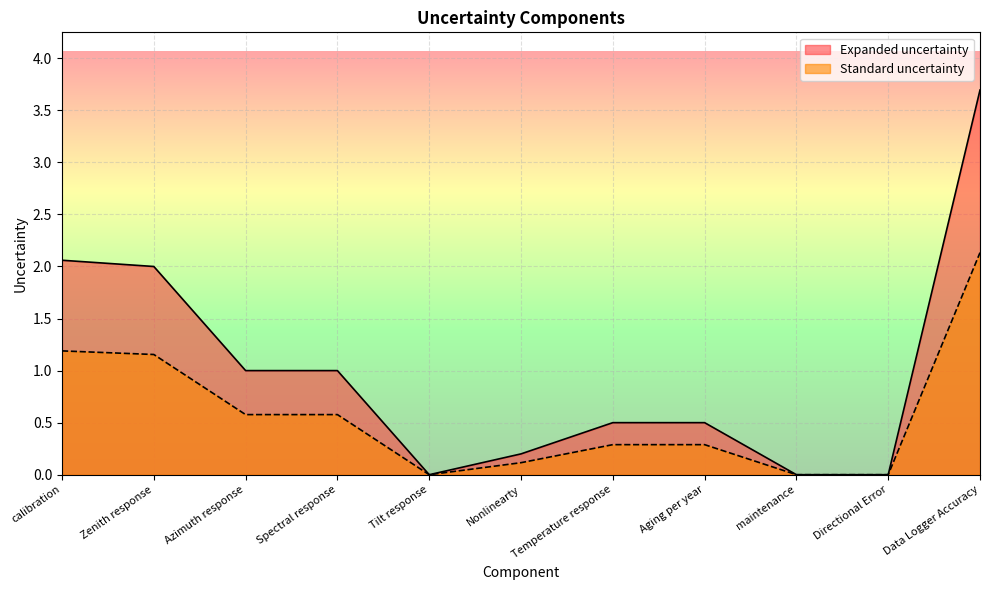

At how many categories does at least one series exceed 0?

8